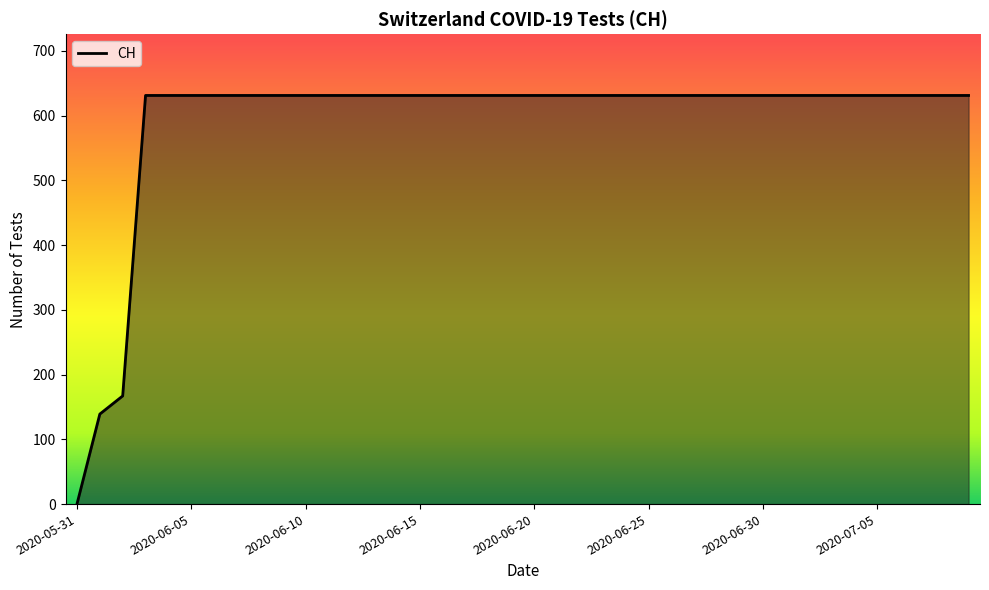

Reading left to right, transcribe all the data shown in this chart.

0	139	167	631	631	631	631	631	631	631	631	631	631	631	631	631	631	631	631	631	631	631	631	631	631	631	631	631	631	631	631	631	631	631	631	631	631	631	631	631